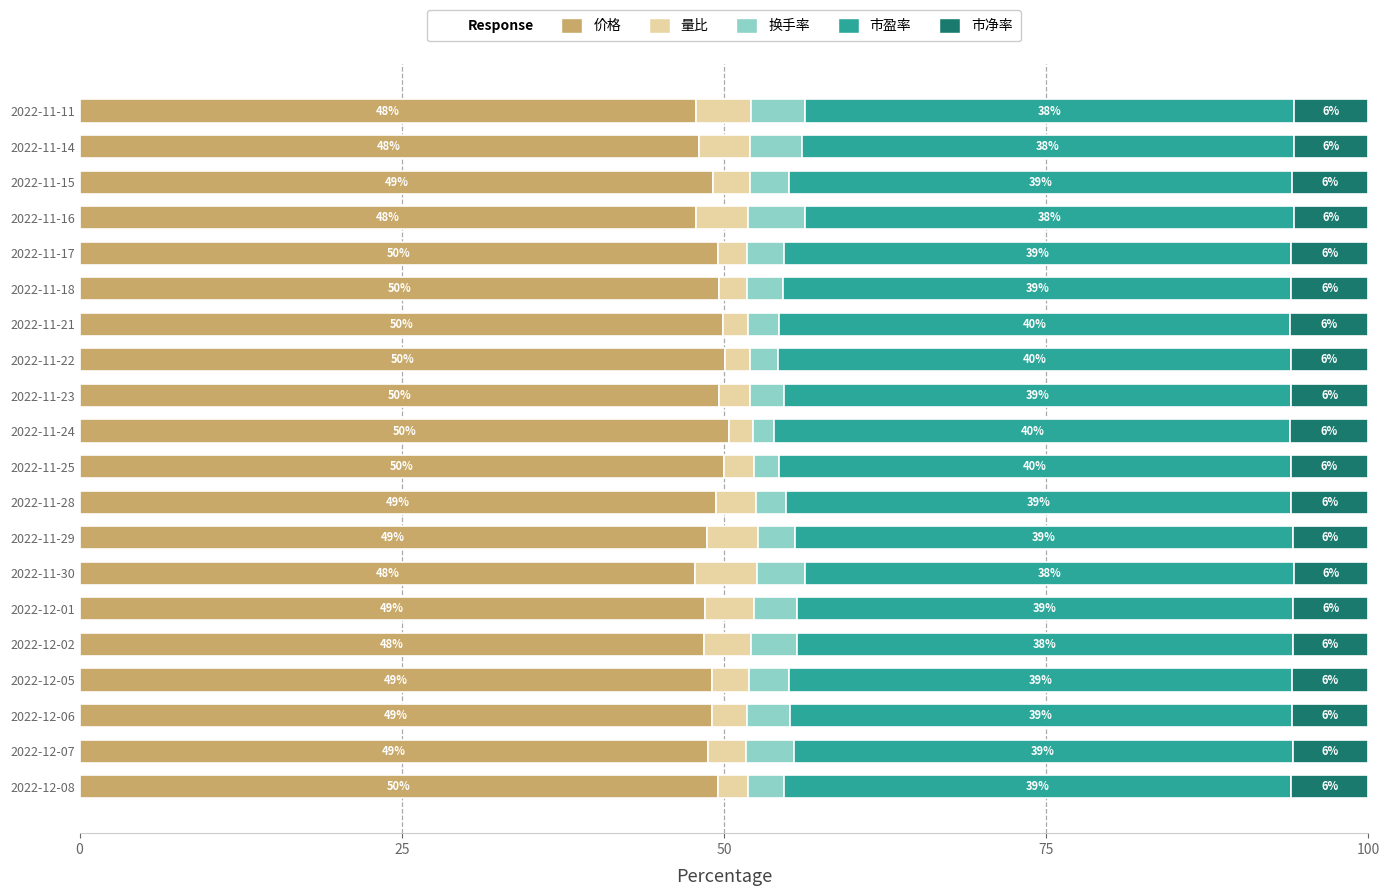

The value of 价格 at 2022-12-07 is 48.8. True or false?

True